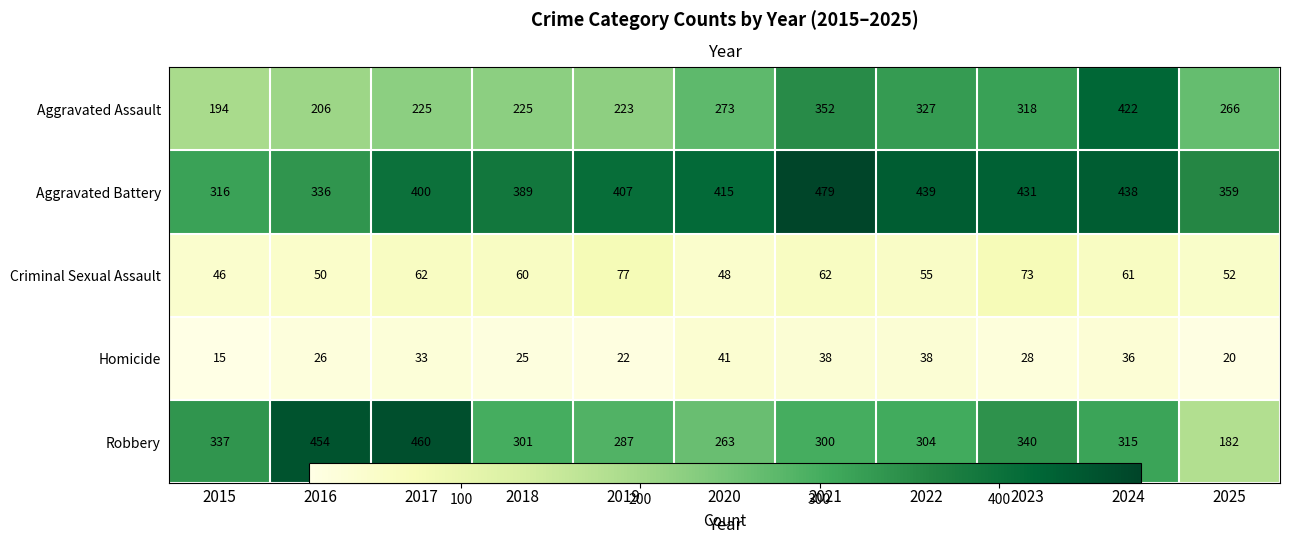

Is it true that Homicide equals 38 at 2021?

True